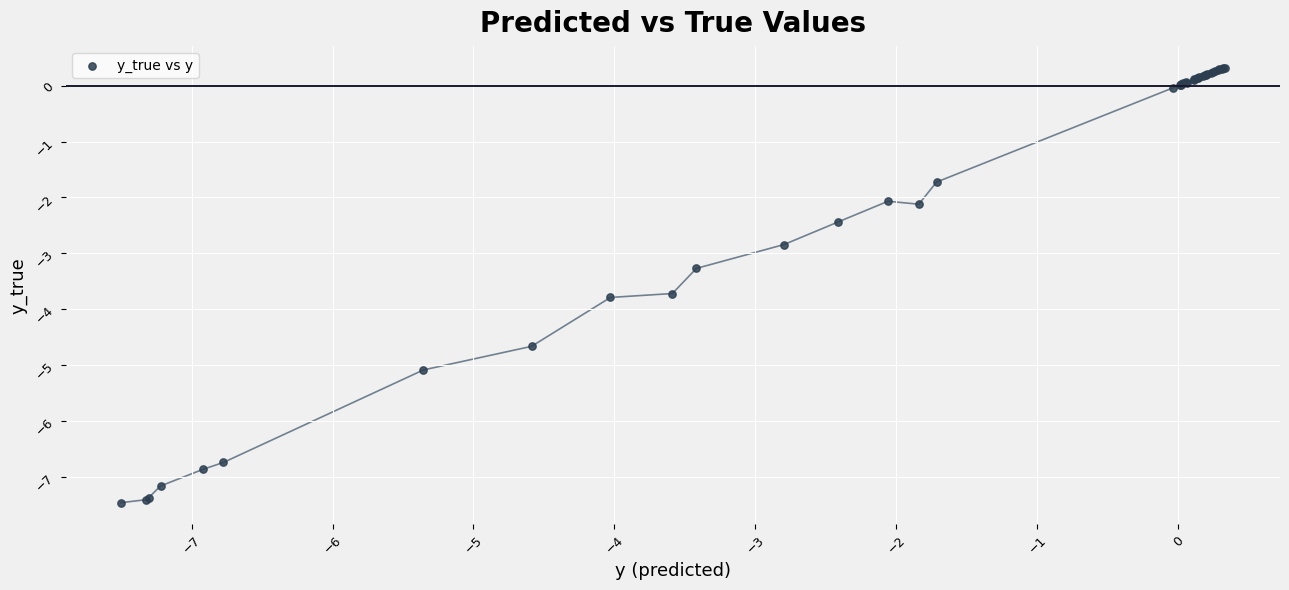

What Y value in the scatter plot is closest to -3?

-2.8